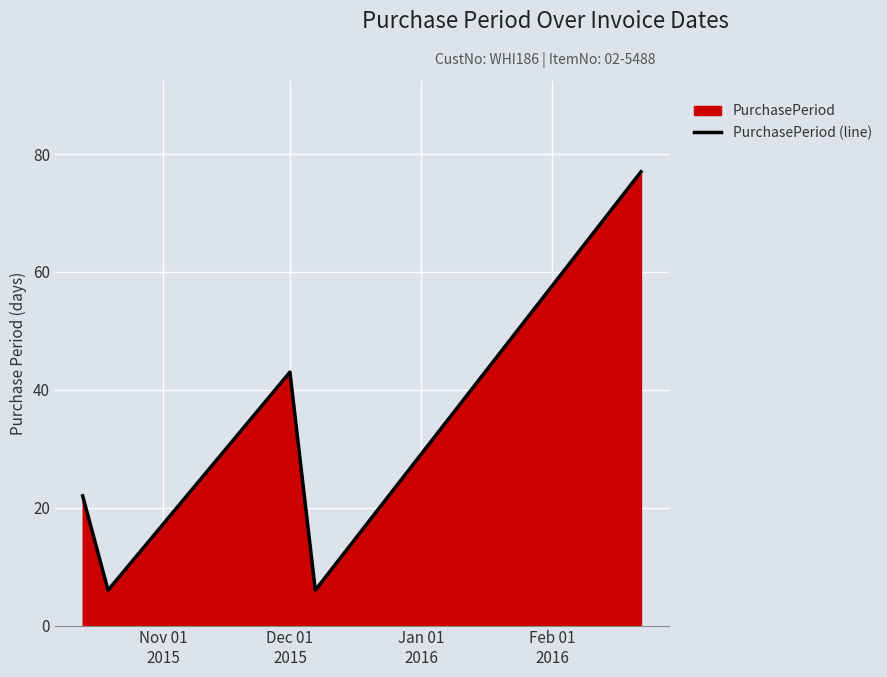

True or false: the data has more than 0 interior local peaks.

True